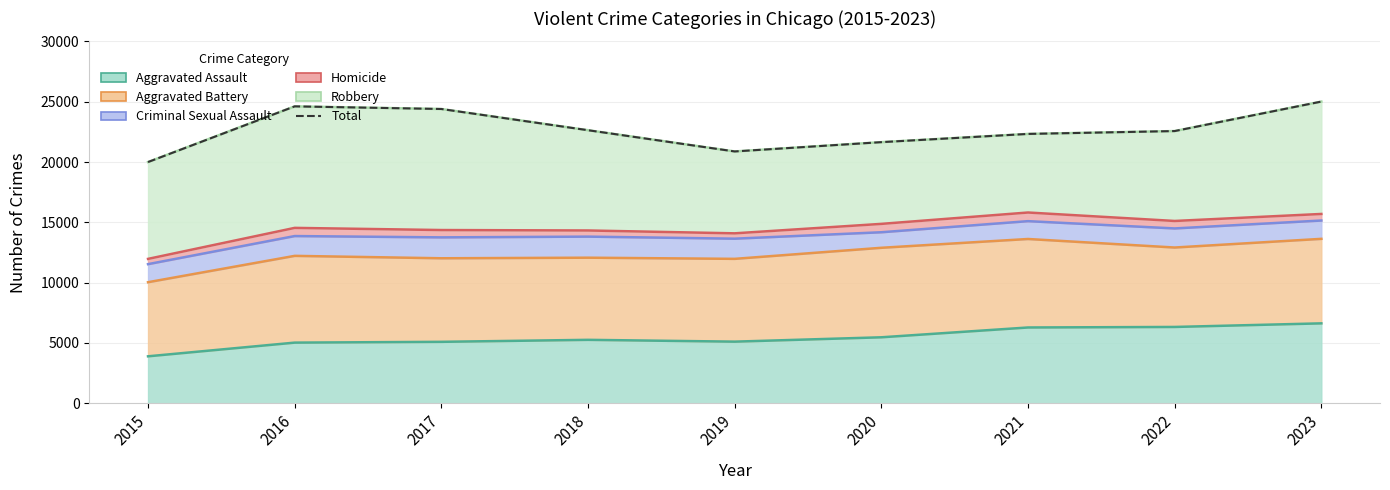

Reading left to right, what are all the values shown in this chart?

2015=19997	2016=24612	2017=24394	2018=22635	2019=20875	2020=21646	2021=22328	2022=22565	2023=25008